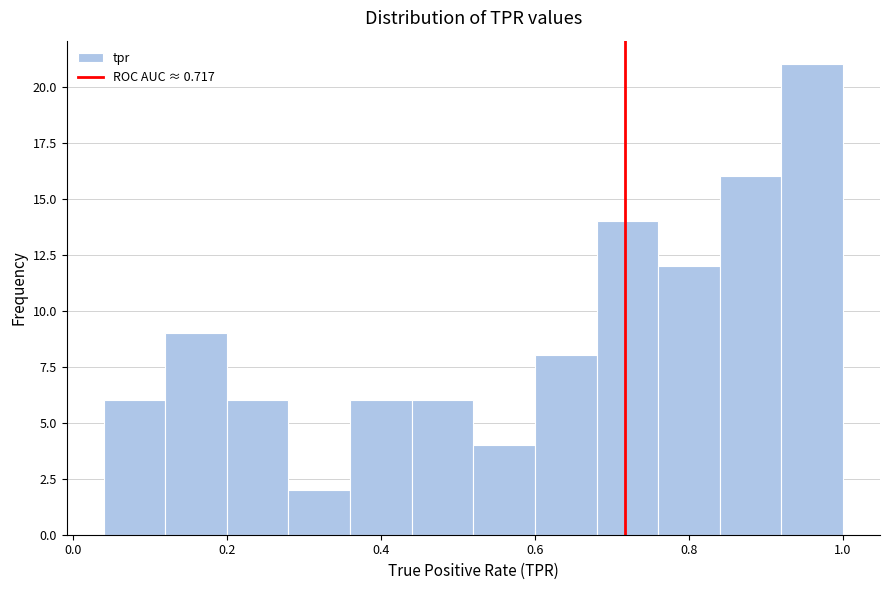

Read against the x-axis, roughly where is the centre of the tallest bar?

0.96